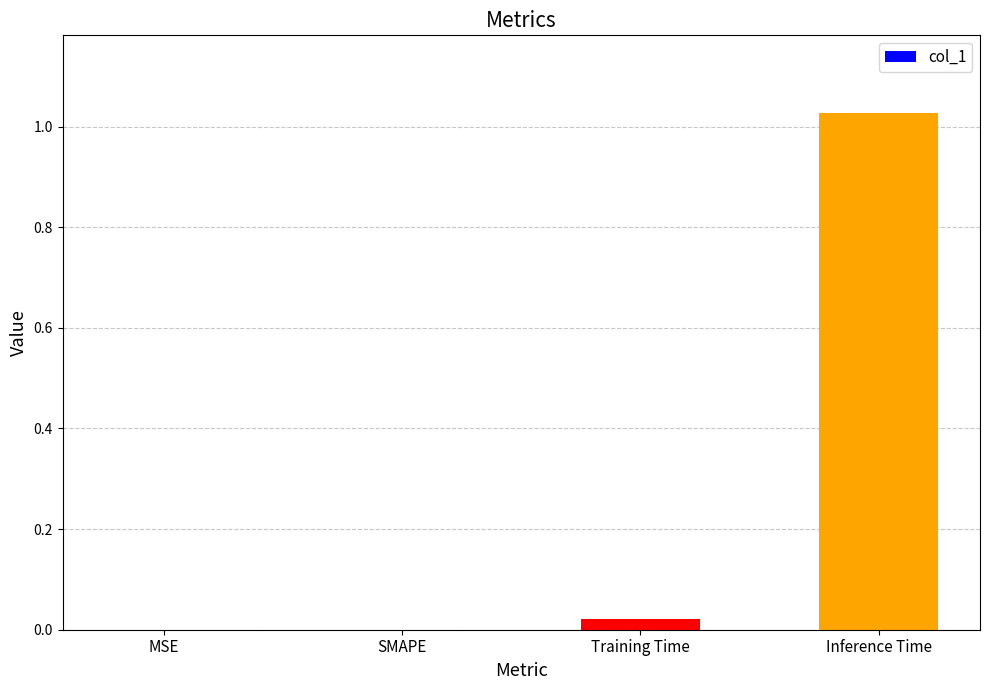

What is the change in value from Training Time to Inference Time?

+1.0